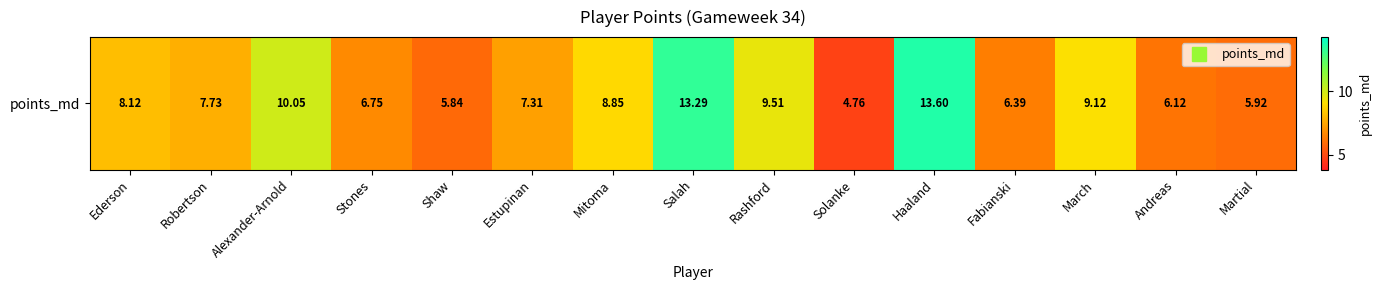

Reading right to left, what are all the values shown in this chart?

5.9	6.1	9.1	6.4	13.6	4.8	9.5	13.3	8.9	7.3	5.8	6.8	10.1	7.7	8.1